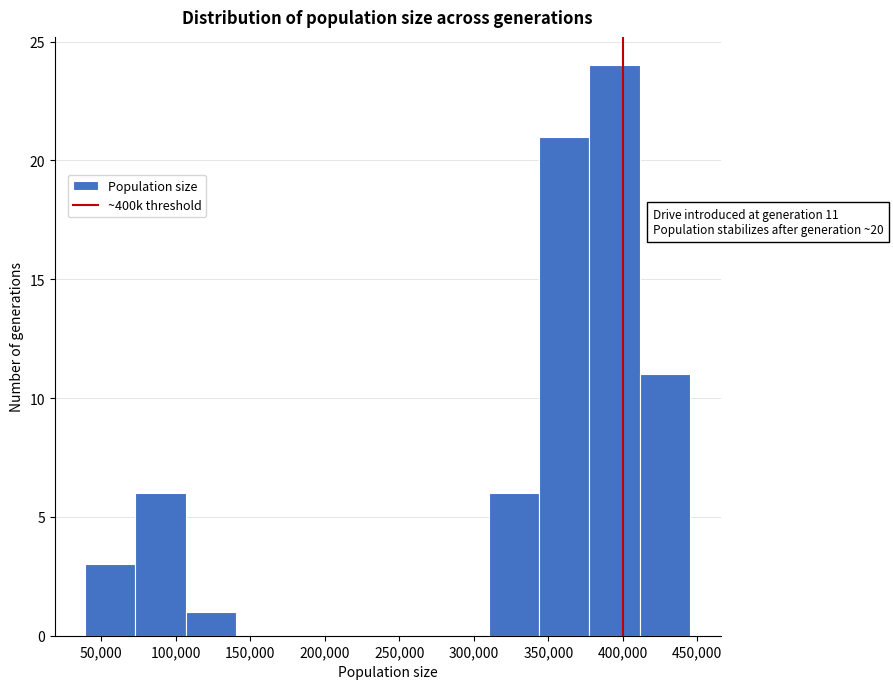

Which range on the x-axis has the tallest bar?

380000 to 410000